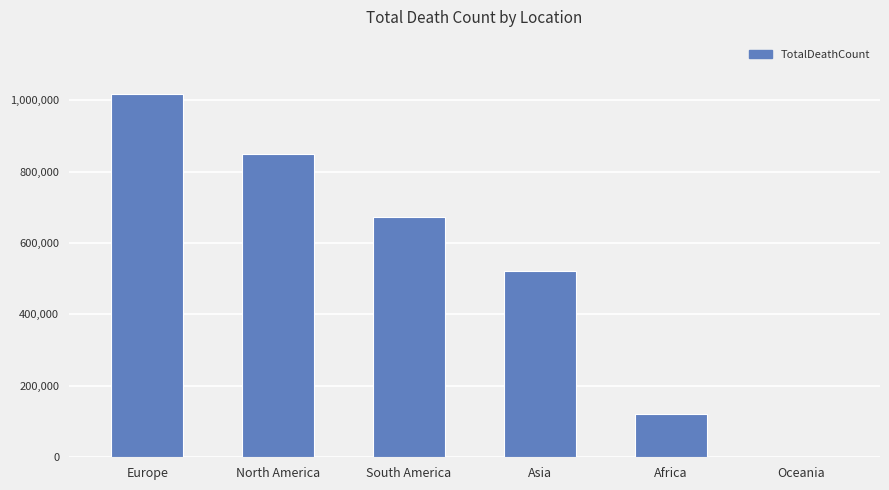

What value does the data have at South America, to the nearest 50?

672400